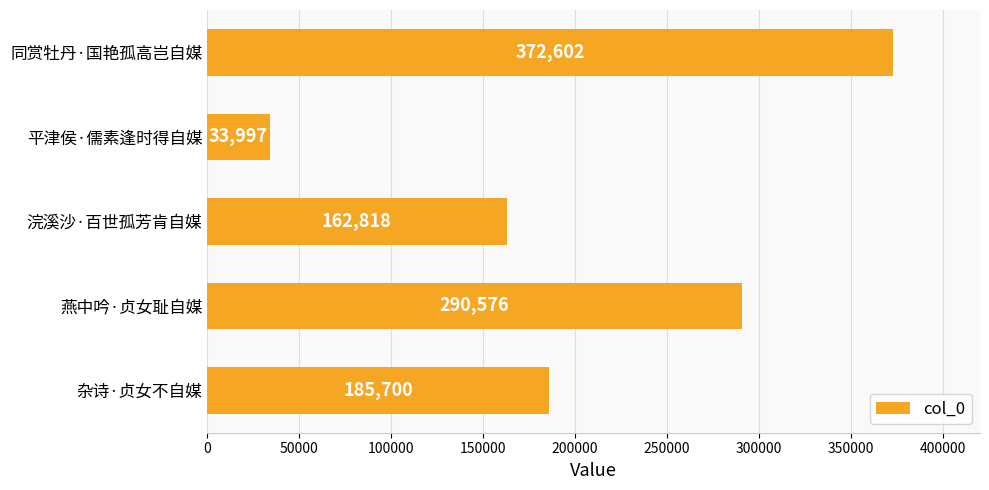

List the labels in order of value, smallest first.

平津侯·儒素逢时得自媒, 浣溪沙·百世孤芳肯自媒, 杂诗·贞女不自媒, 燕中吟·贞女耻自媒, 同赏牡丹·国艳孤高岂自媒